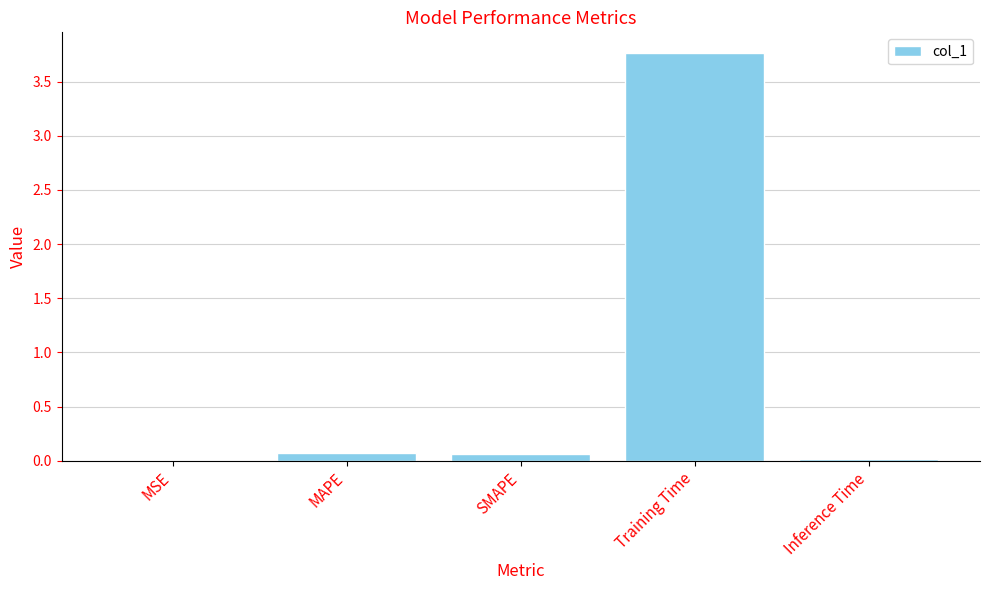

What is the sum of all values?

3.9